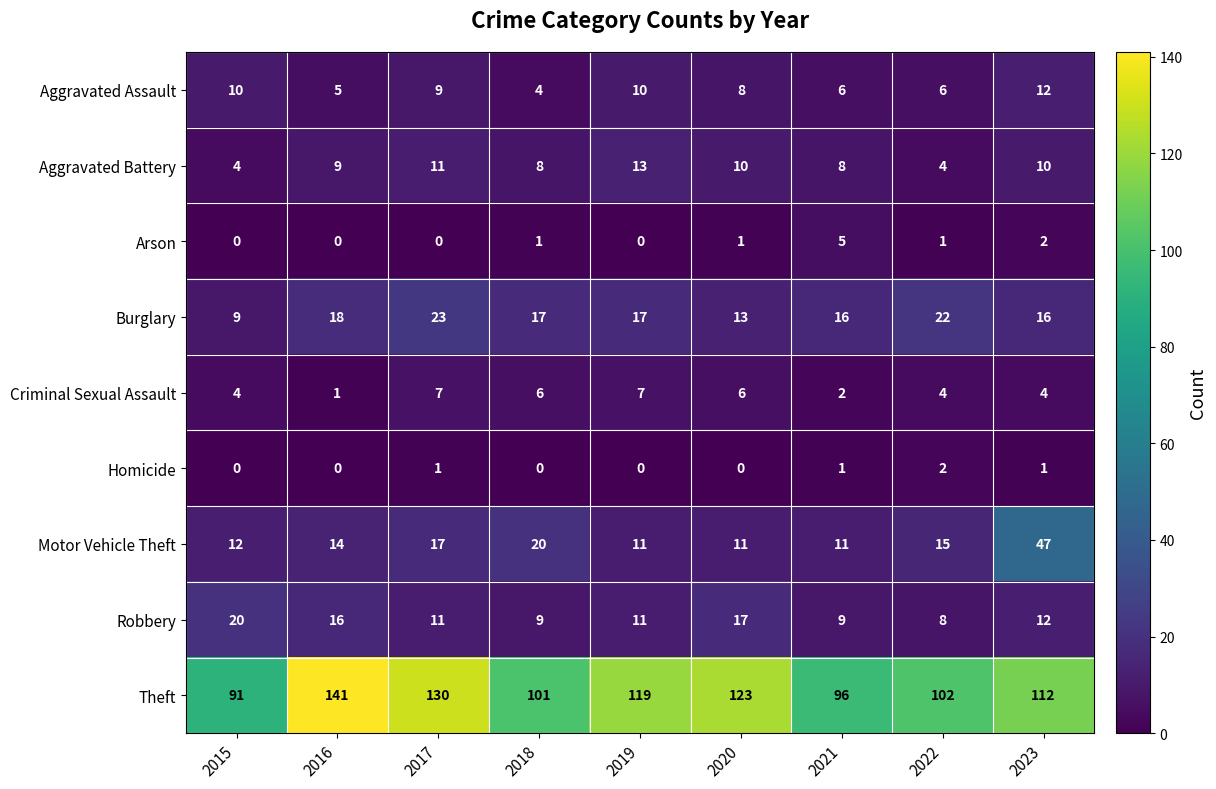

Which series has the widest spread of values?

Theft